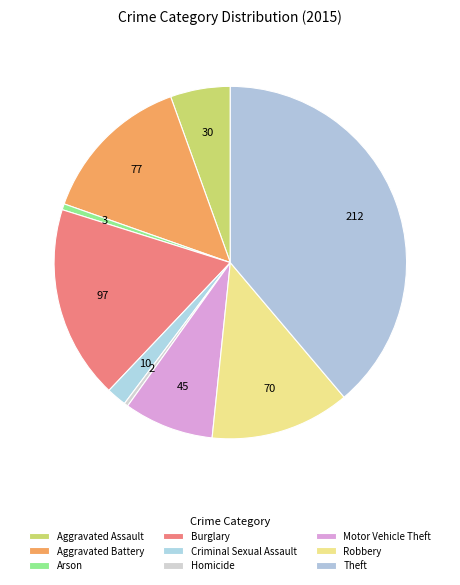

How many slices are in this pie chart?

9